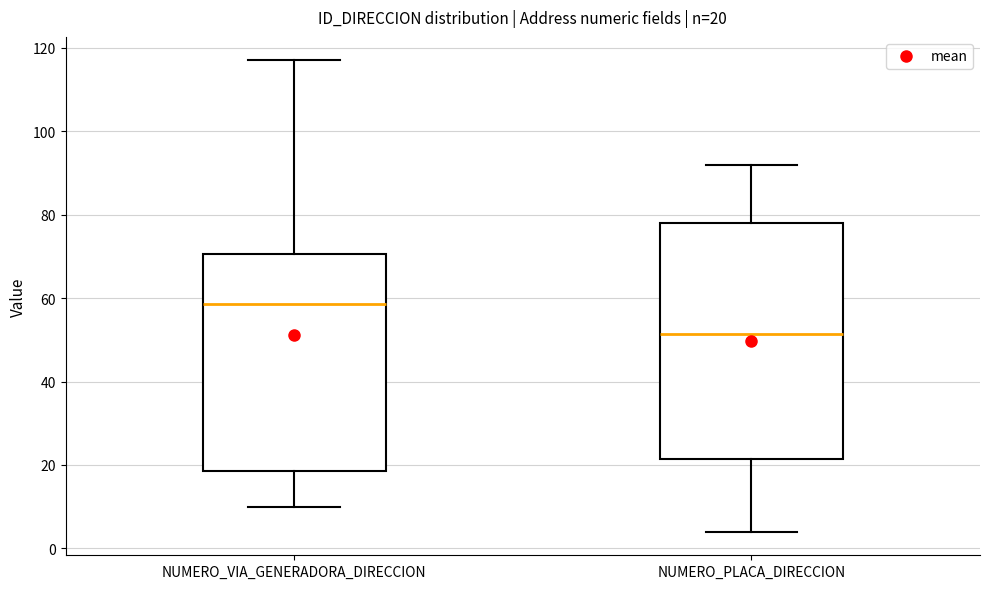

Which box has the lowest median line?

NUMERO_PLACA_DIRECCION